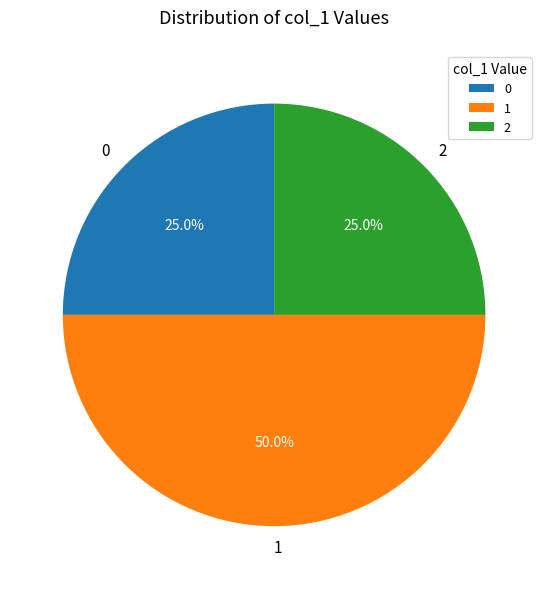

What portion of the pie excludes 0?

75.0%